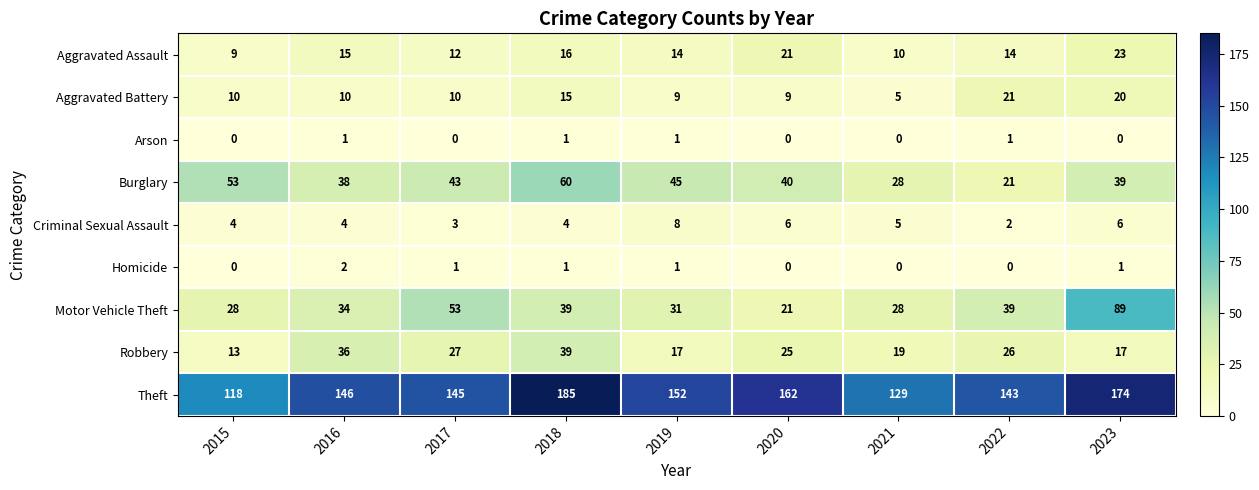

Rank the series at 2023 from lowest to highest value.

Arson, Homicide, Criminal Sexual Assault, Robbery, Aggravated Battery, Aggravated Assault, Burglary, Motor Vehicle Theft, Theft